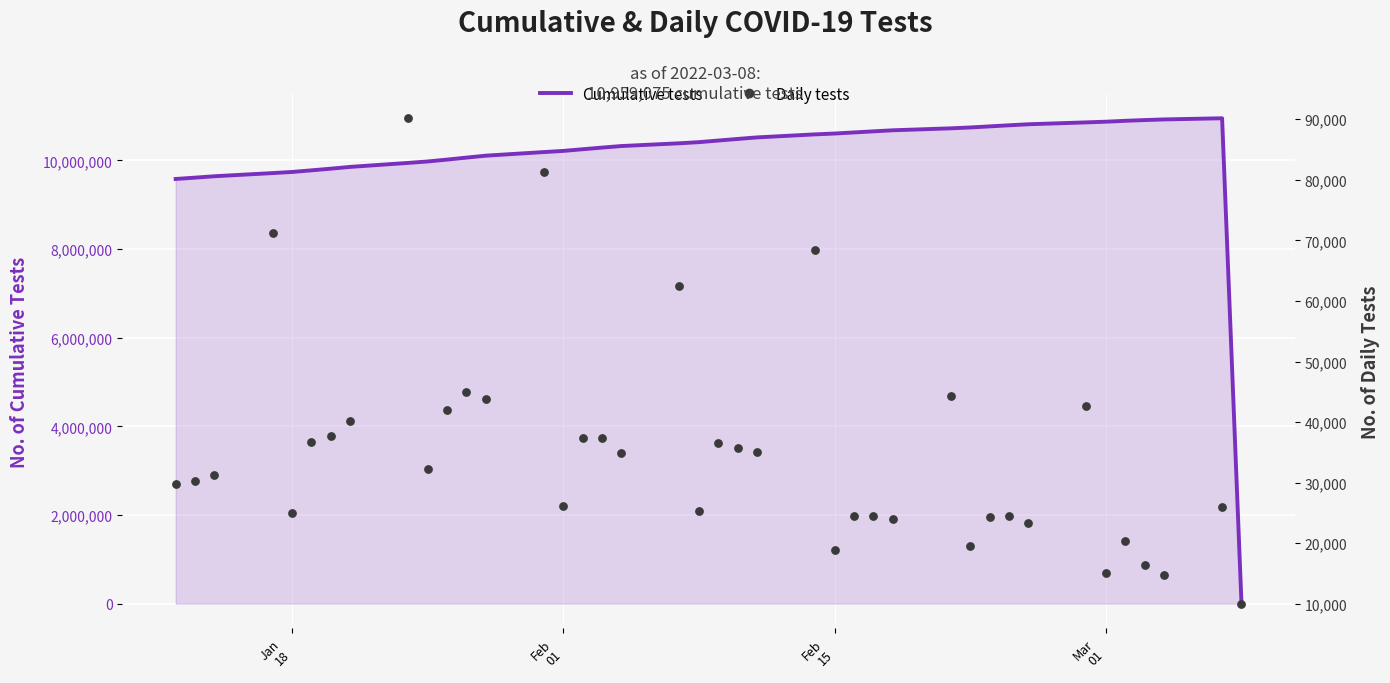

At how many categories does at least one series exceed 292052?

39